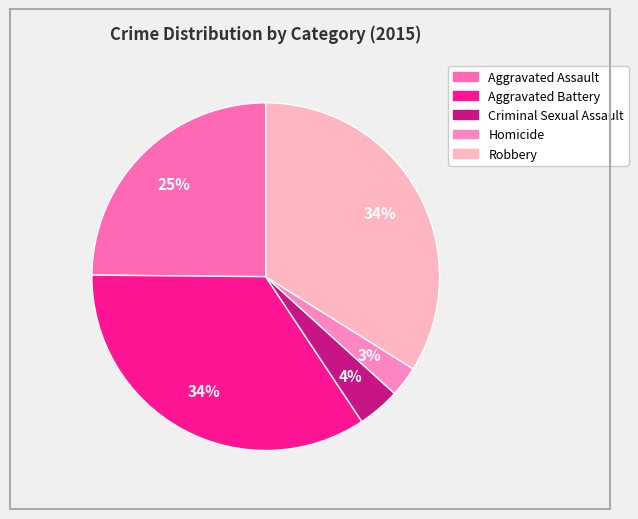

Does Aggravated Assault account for over 50% of the chart?

No